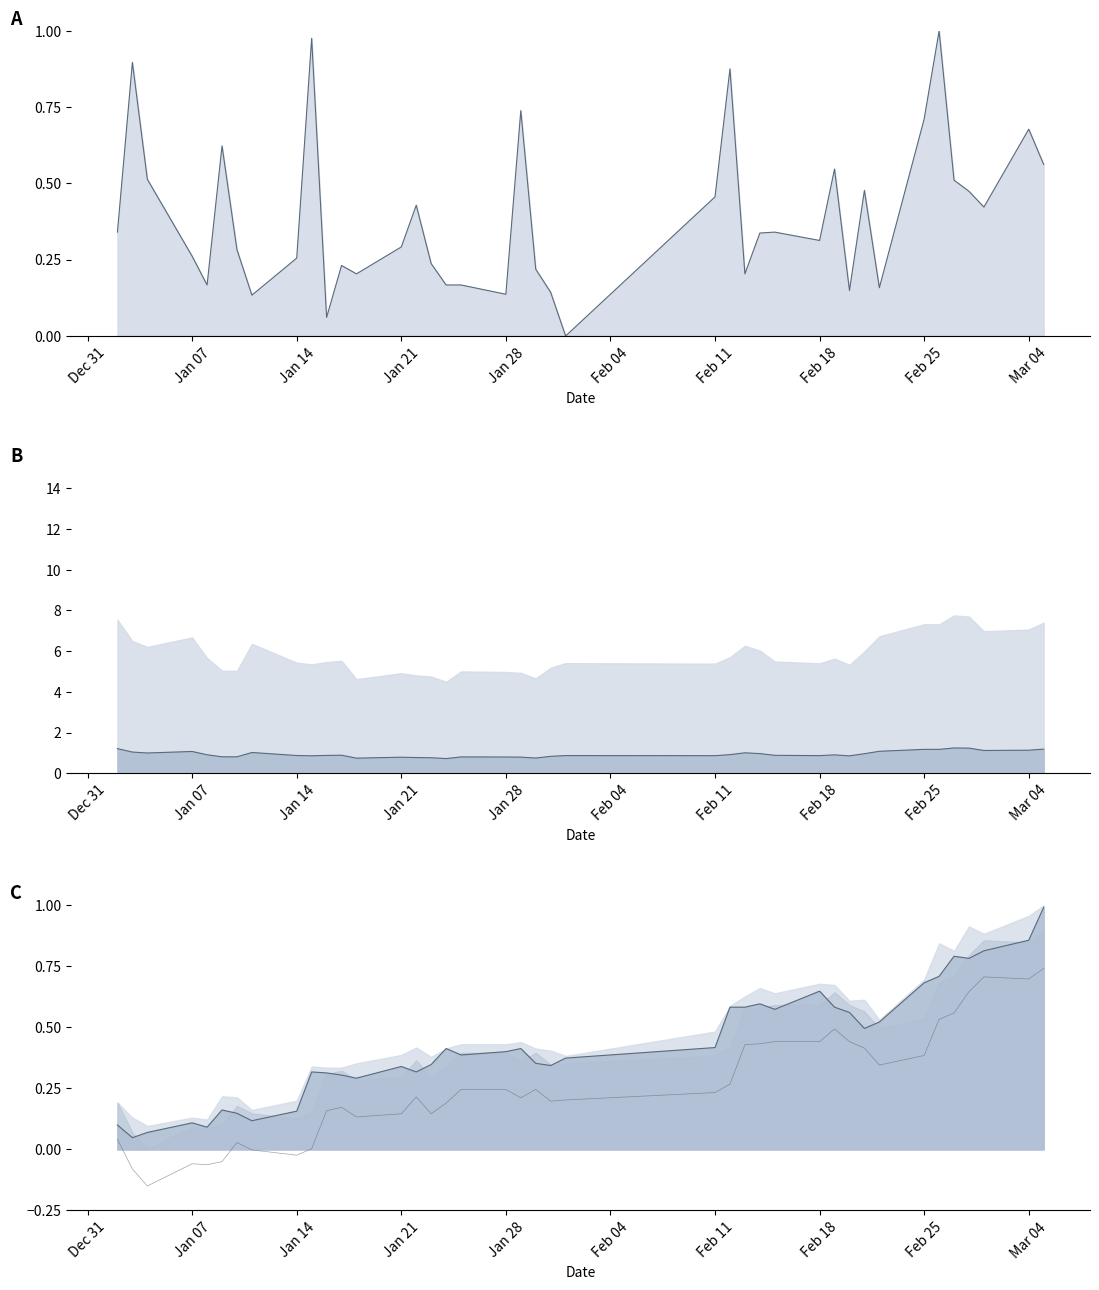

Is the value of 振幅 at 2019-03-05 greater than the value of 最高 at 2019-01-22?

Yes